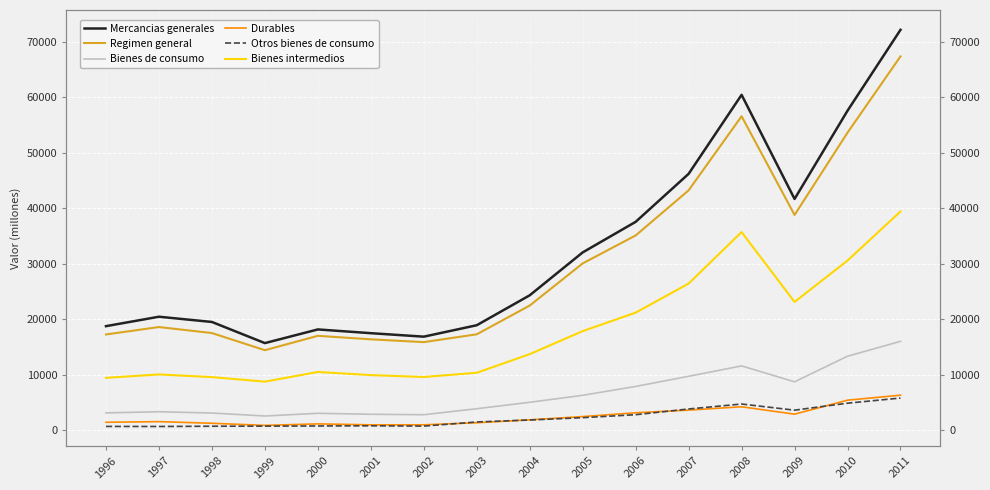

Does the chart display data point markers on the line(s)?

No